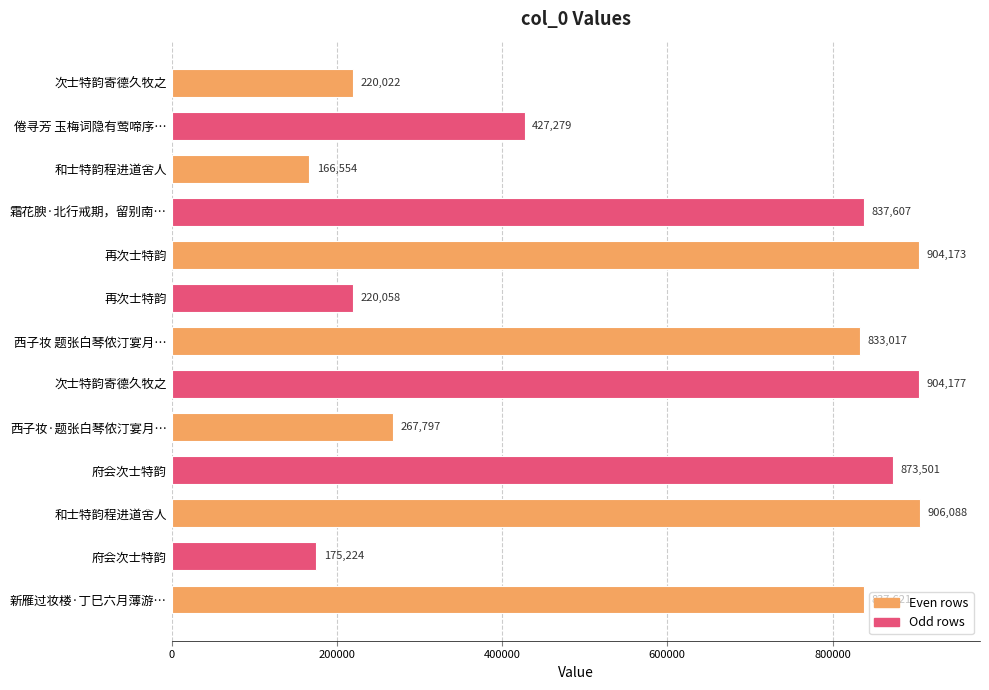

Does the chart contain any negative values?

No